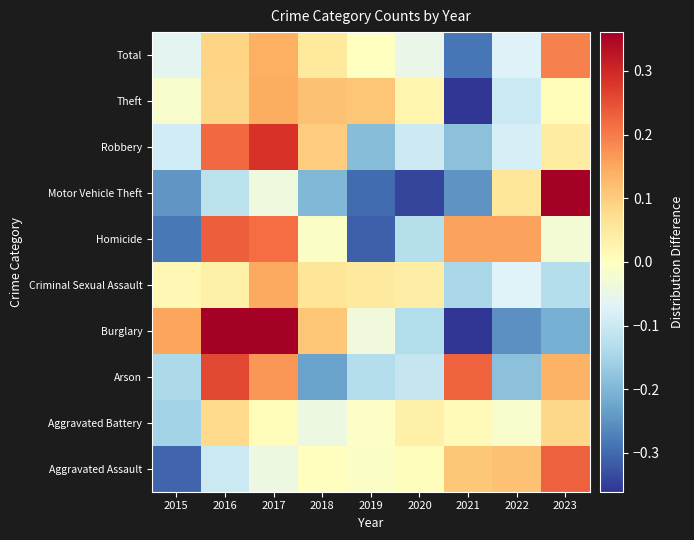

How many categories are shown in the chart?

9